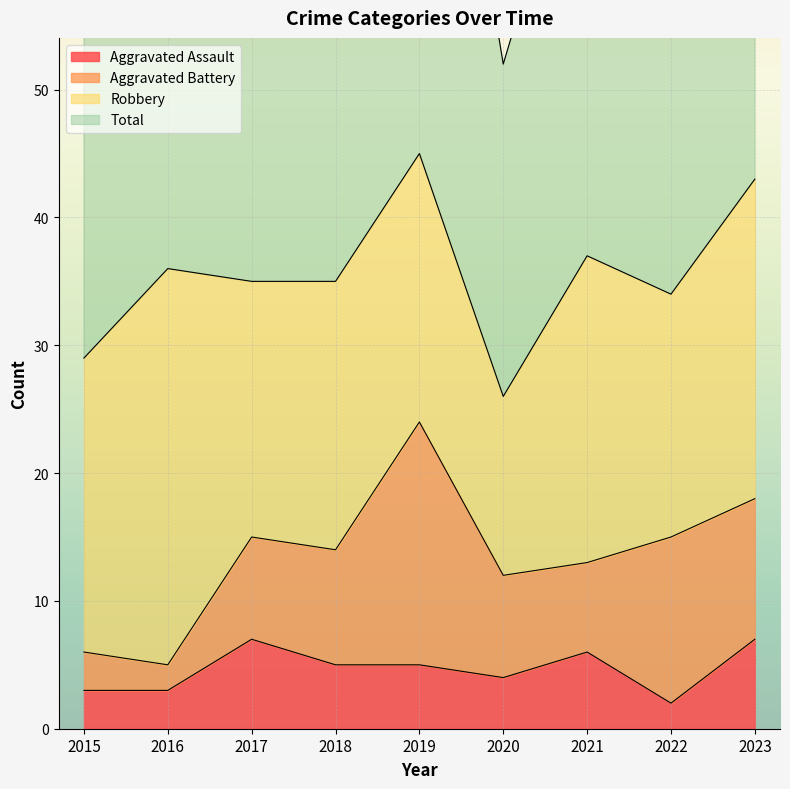

What is the value of the Aggravated Assault point at the 8th from the left?

2